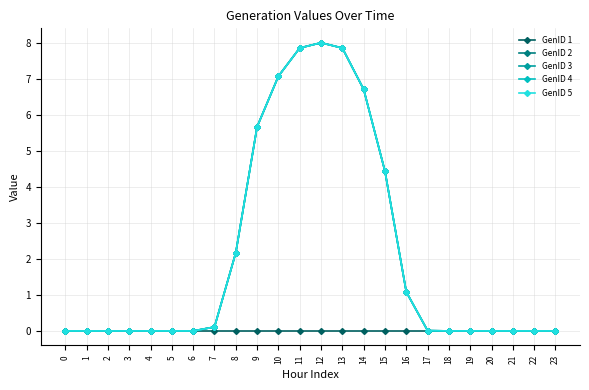

Is this an area chart (filled region under the line)?

No